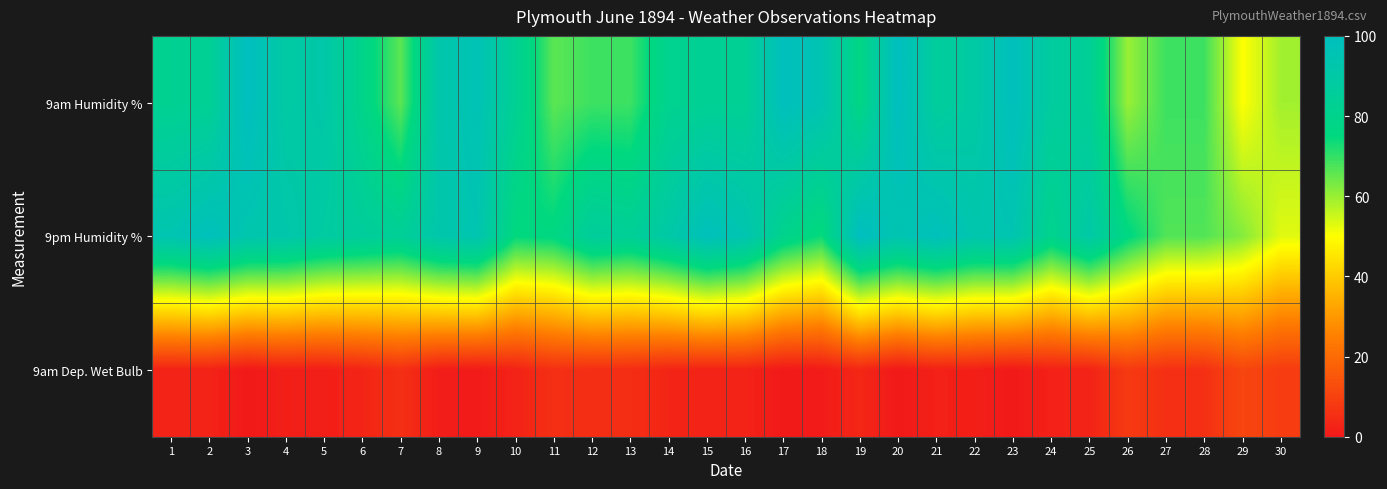

At which category does the chart reach its minimum across all series?

3